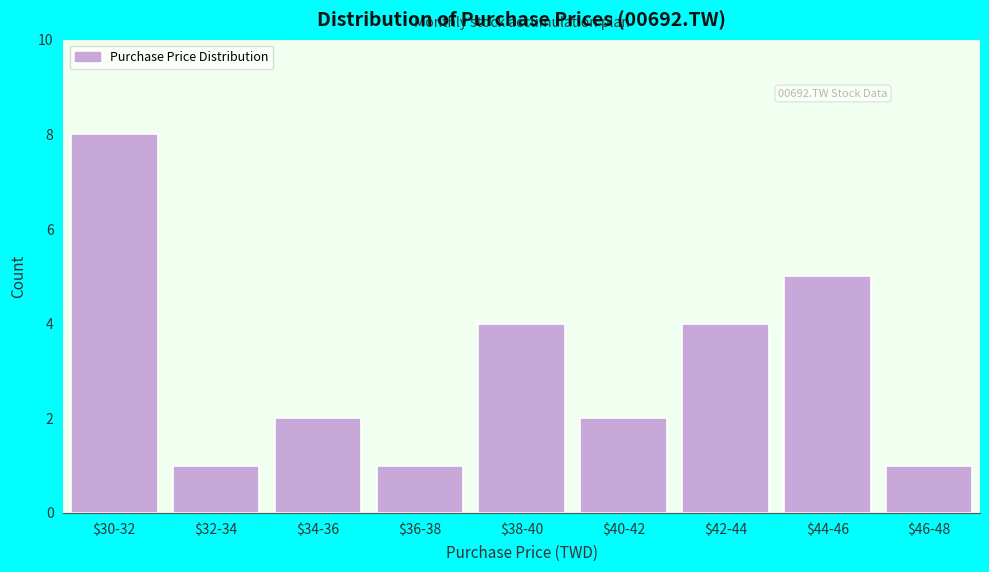

Reading left to right, list all the values displayed in this chart.

8	1	2	1	4	2	4	5	1